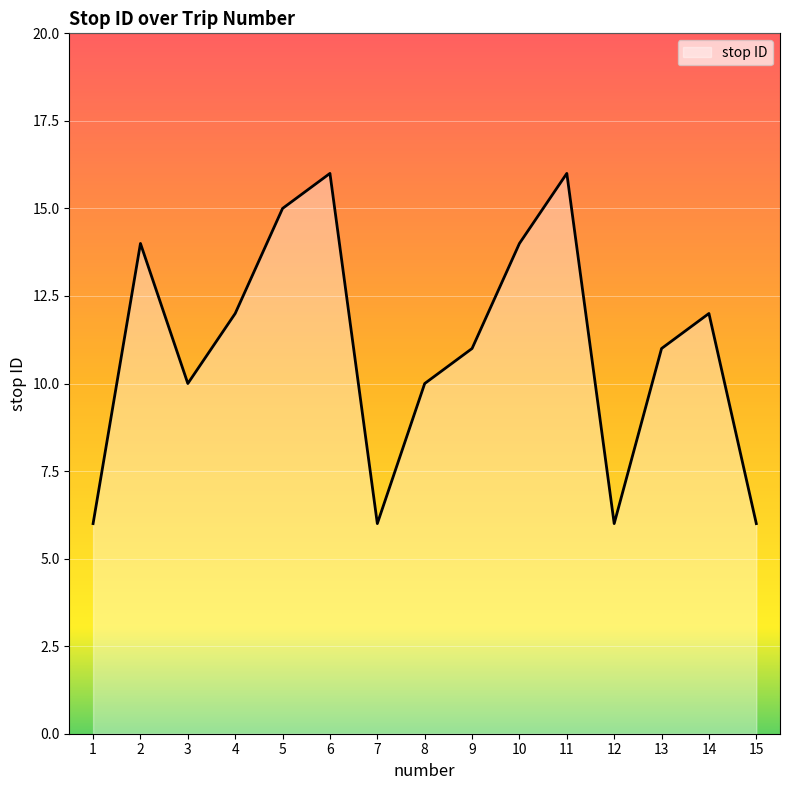

Is it true that the value at 9 is 11?

True